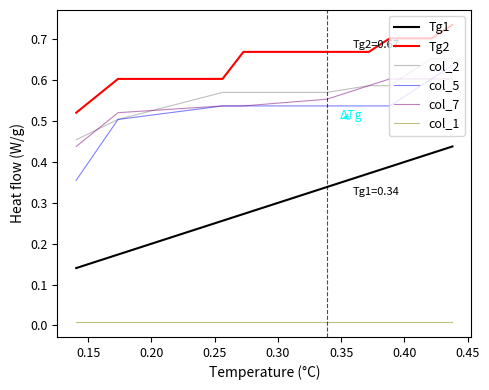

True or false: col_1 and col_7 cross at least once.

False